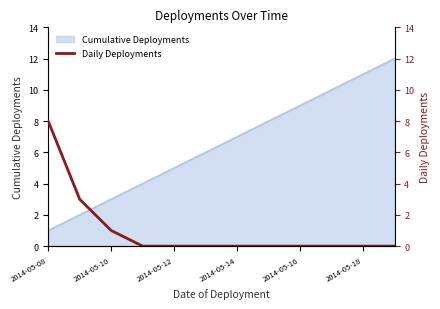

What is the highest value of the Cumulative Deployments series?

12